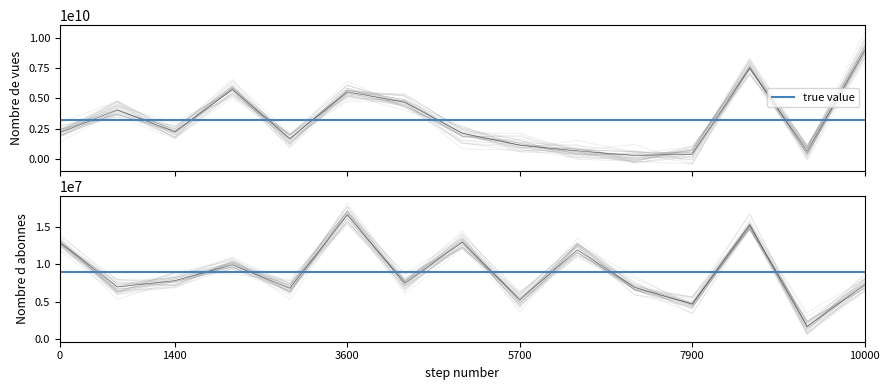

Does the chart have visible grid lines?

No